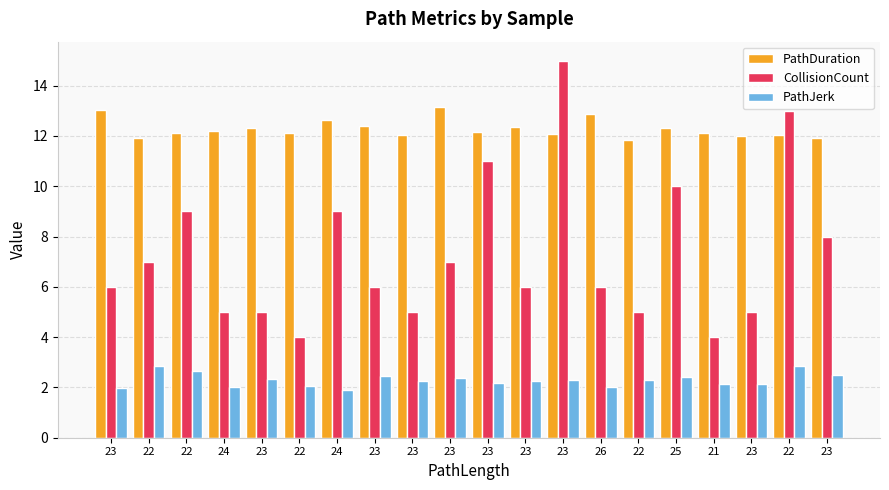

At how many categories does at least one series exceed 6?

20